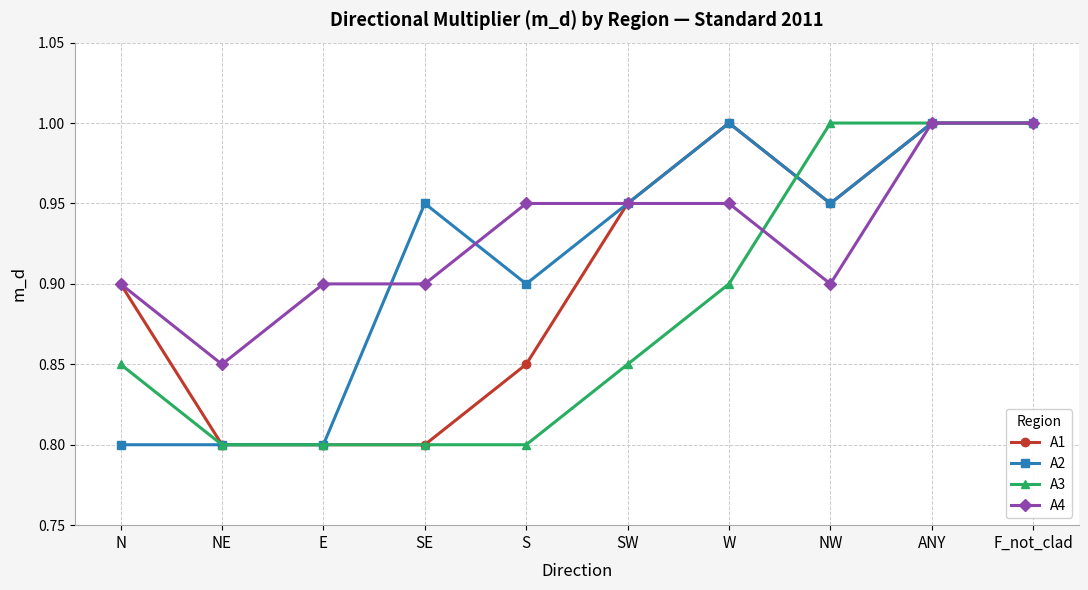

True or false: A3 and A2 intersect in this chart.

True